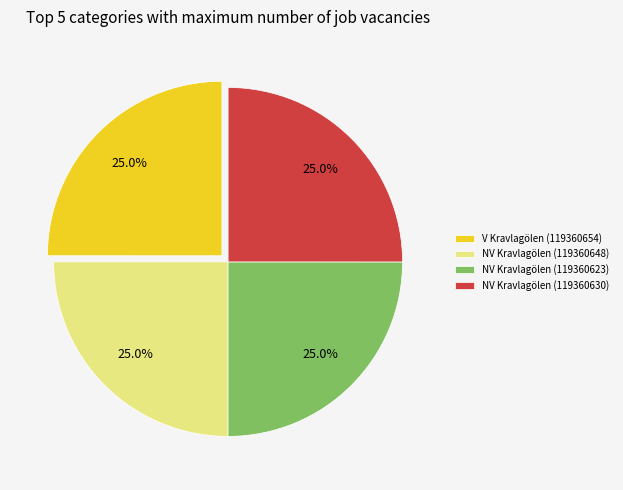

Is there a majority slice in this chart?

No